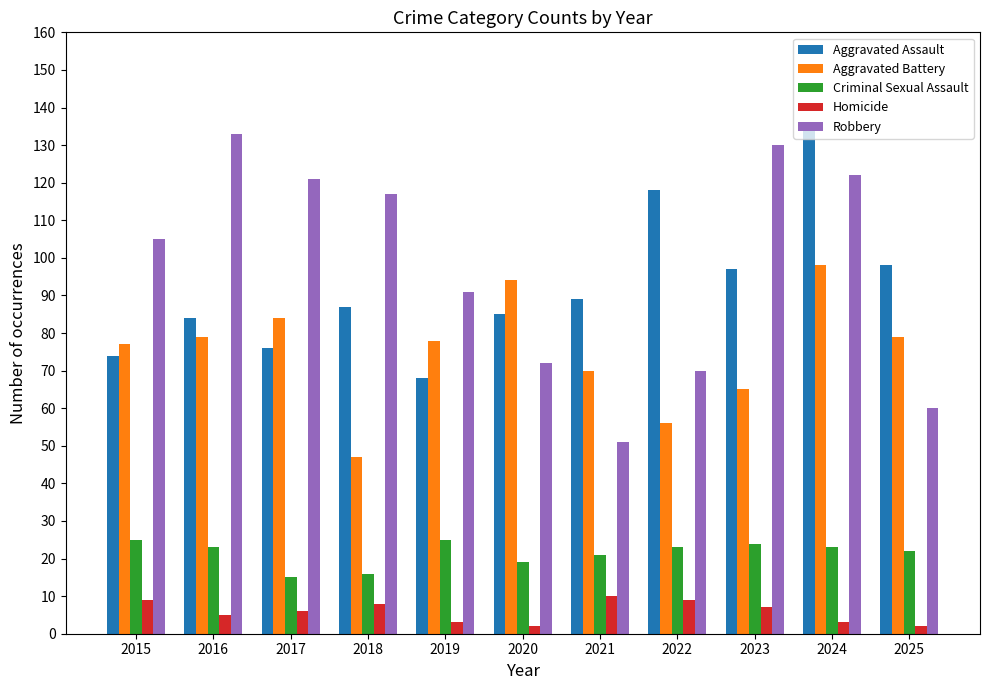

What is the value of the Homicide bar at the 5th from the left?

3